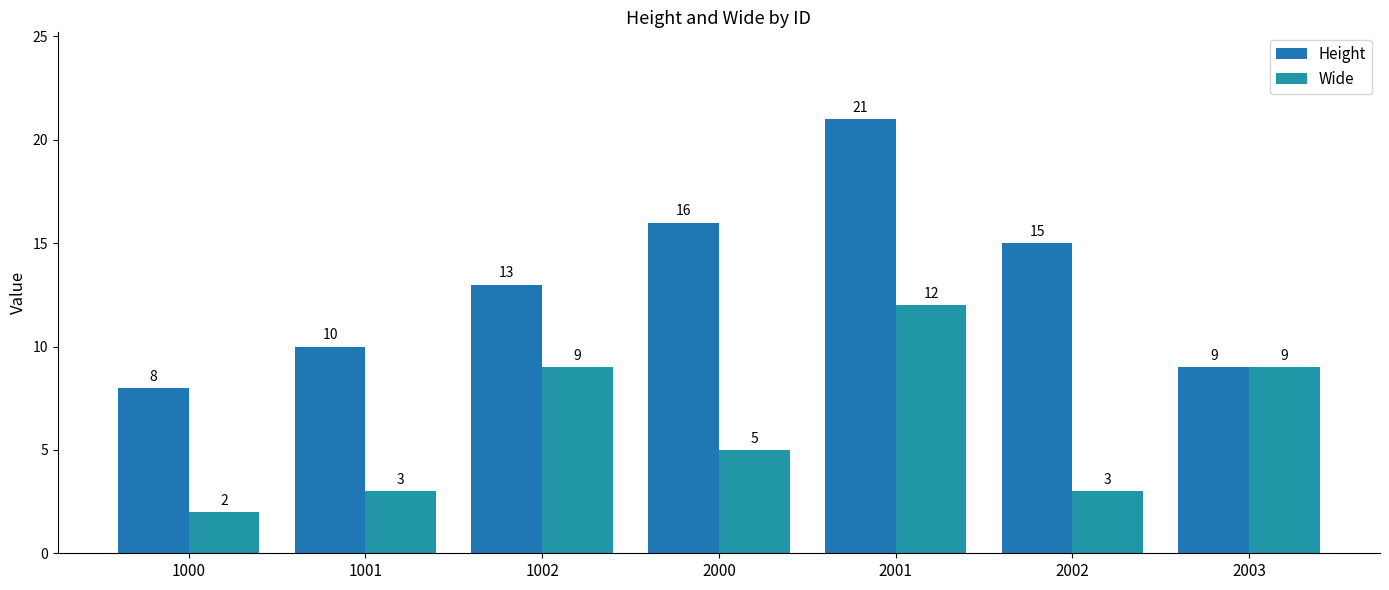

At which category does the chart reach its peak across all series?

2001